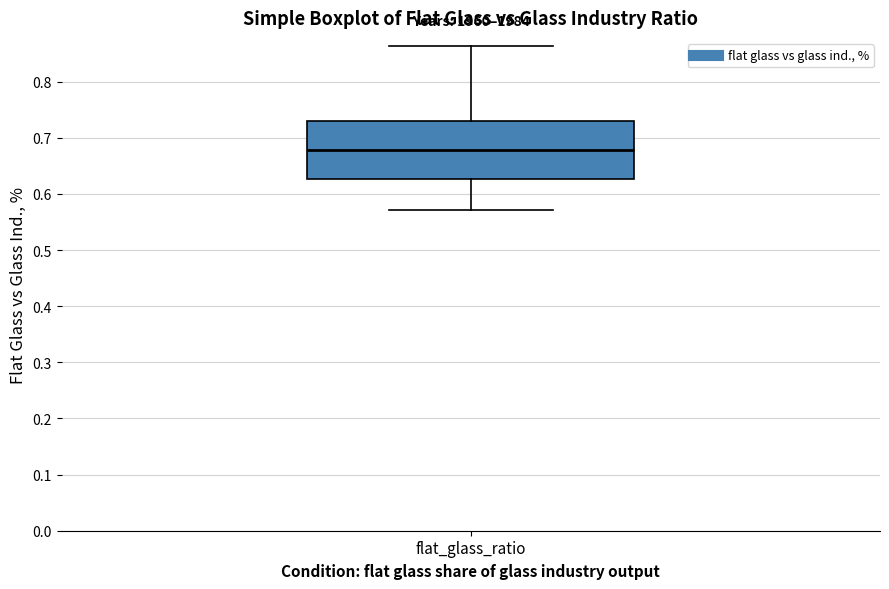

Read this box plot against the y-axis: the position of the median line, the range covered by the box, and the ends of both whiskers. The values are not printed on the chart, so give them approximately, as read against the axis.

median 0.68, box 0.63 to 0.73, whiskers 0.57 to 0.86